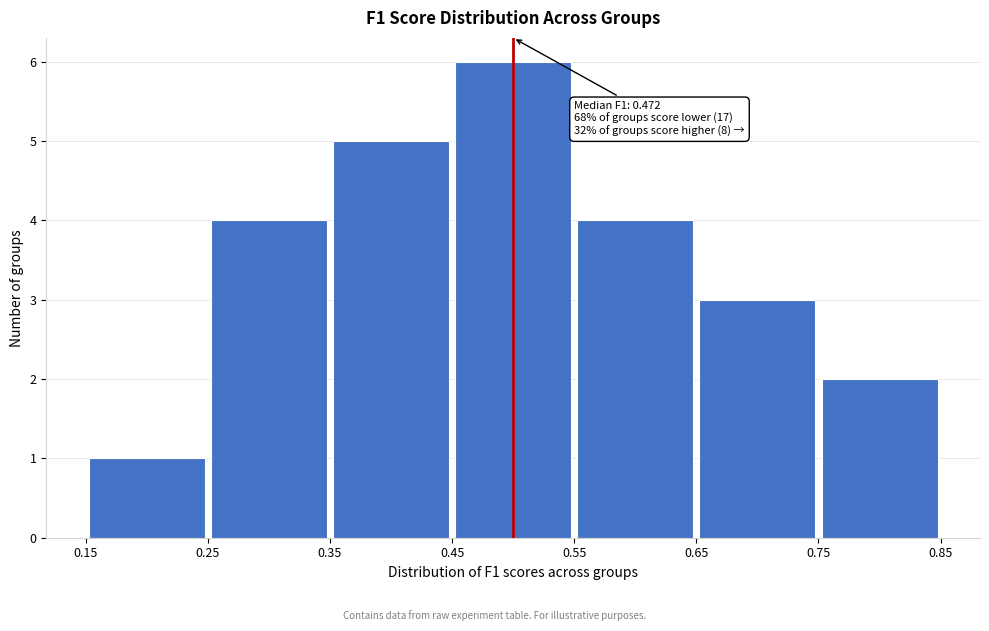

Over which range of the x-axis is the bar tallest?

0.45 to 0.55